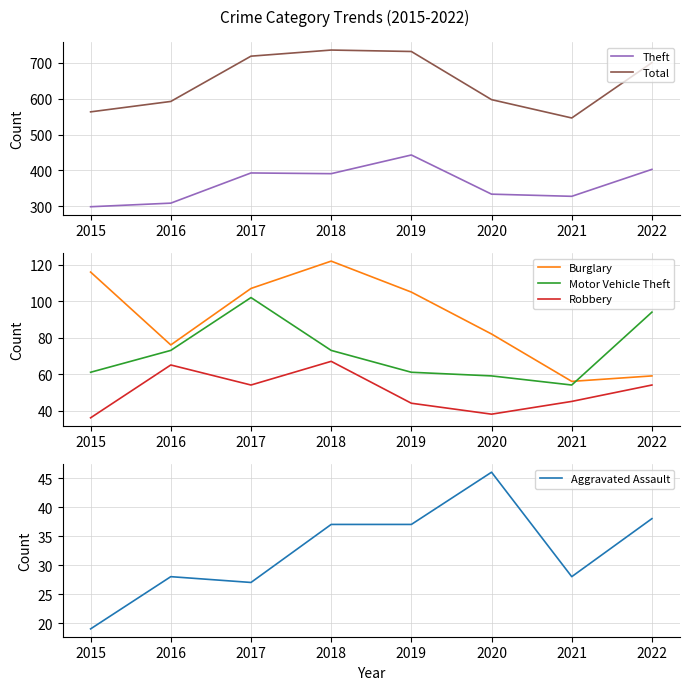

In Burglary, how many points are lower than both neighbors (excluding endpoints)?

2